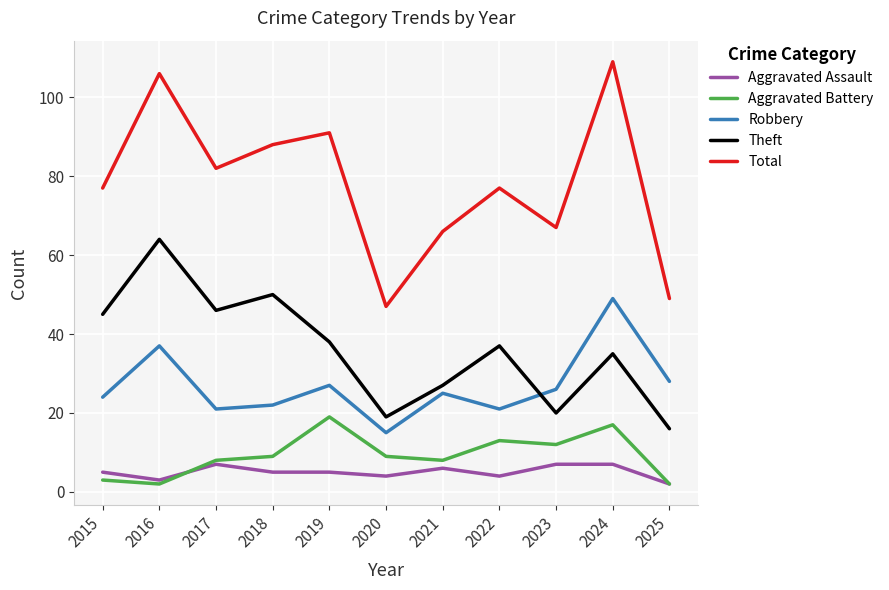

Which series changed the most between 2016 and 2021?

Total